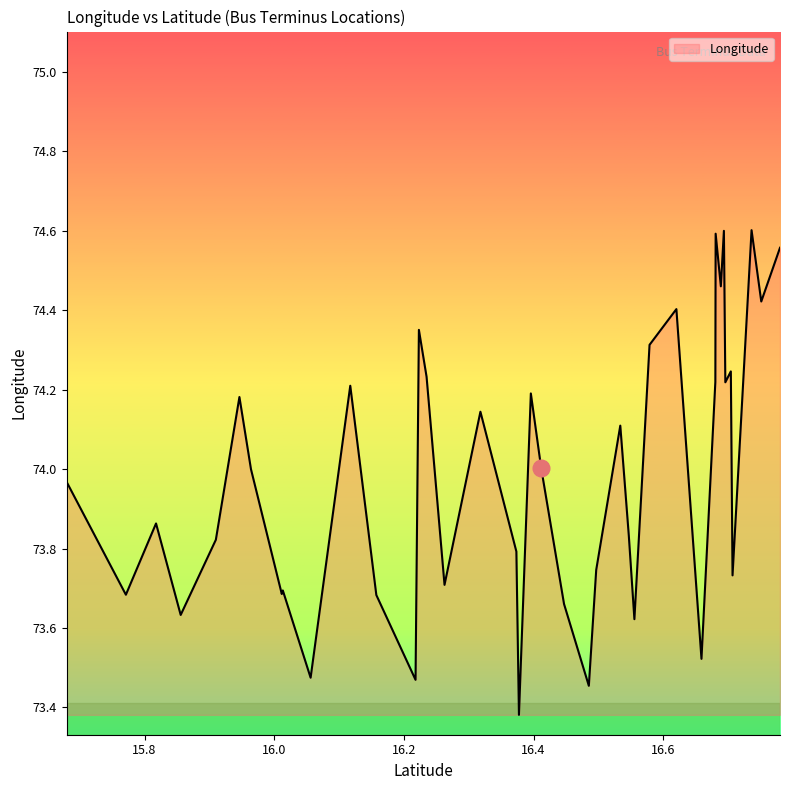

How many interior local peaks (higher than both neighbors) does the data have?

13